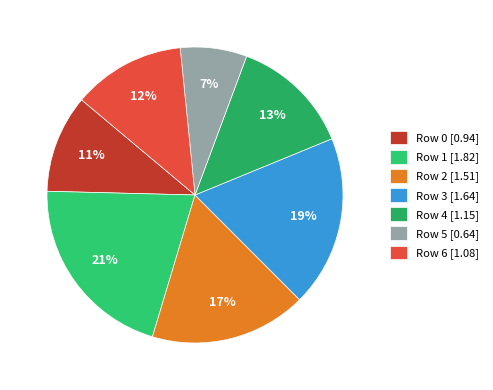

To the nearest percent, what is the difference between the largest and smallest slice percentages?

13%